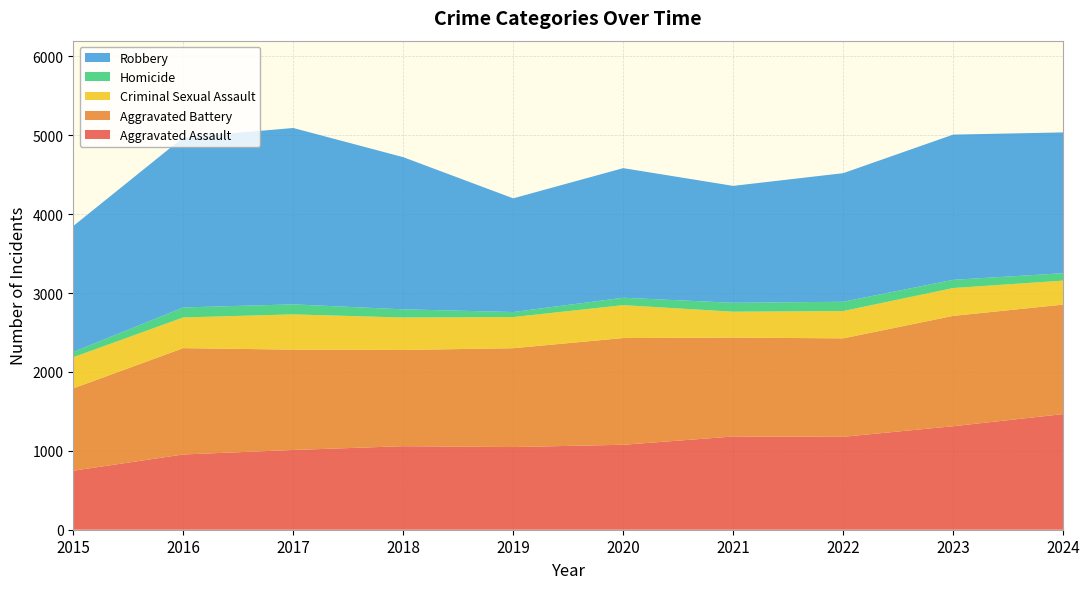

Reading left to right, what are all the values shown in this chart?

Aggravated Assault: 2015=748	2016=954	2017=1011	2018=1059	2019=1048	2020=1077	2021=1182	2022=1178	2023=1312	2024=1466
Aggravated Battery: 2015=1044	2016=1348	2017=1272	2018=1220	2019=1253	2020=1353	2021=1254	2022=1248	2023=1399	2024=1388
Criminal Sexual Assault: 2015=395	2016=389	2017=447	2018=411	2019=395	2020=417	2021=328	2022=346	2023=353	2024=304
Homicide: 2015=67	2016=127	2017=127	2018=104	2019=64	2020=94	2021=113	2022=118	2023=104	2024=94
Robbery: 2015=1596	2016=2155	2017=2236	2018=1929	2019=1441	2020=1643	2021=1482	2022=1630	2023=1841	2024=1785